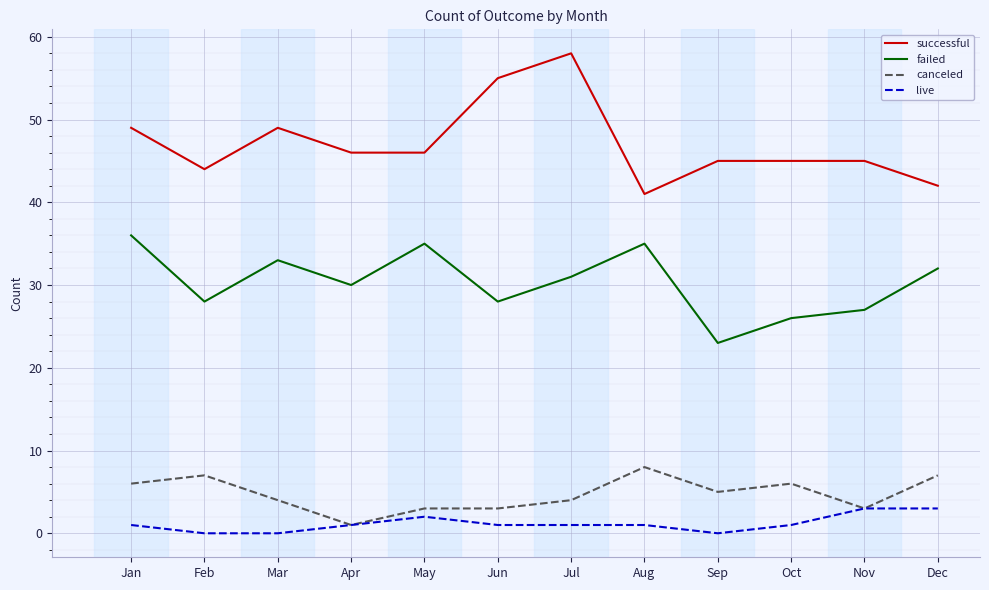

True or false: successful and failed intersect in this chart.

False